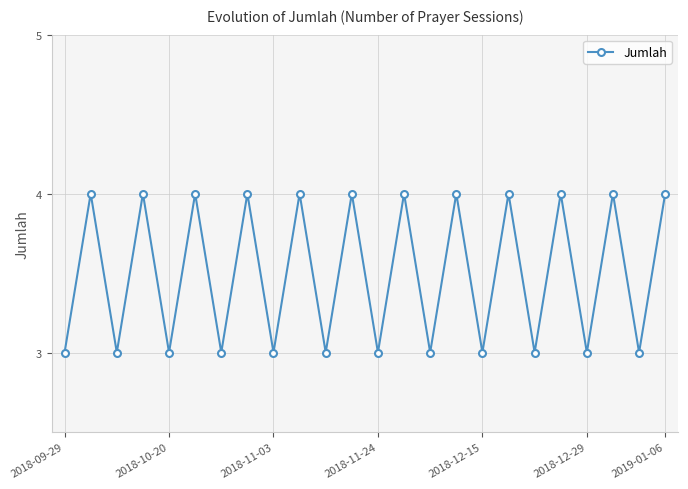

What is the value of the 7th point from the left?

3